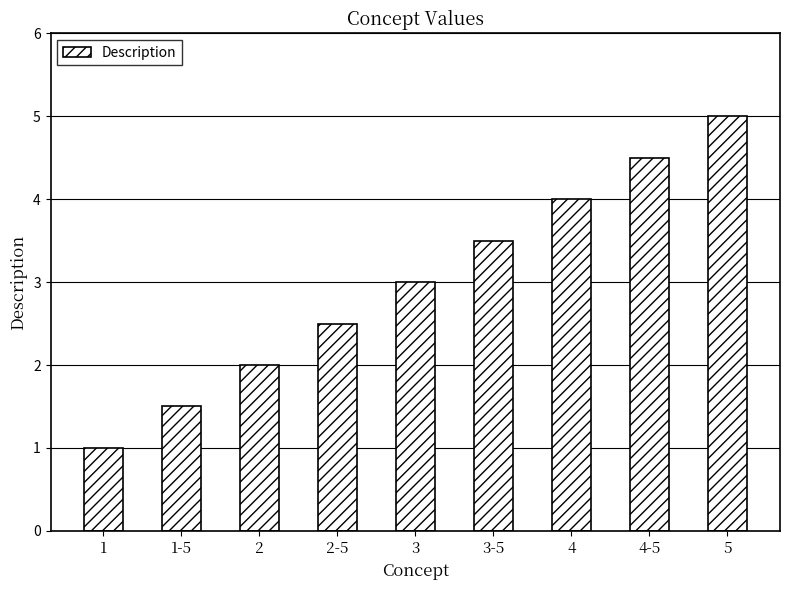

What is the approximate value at 2-5?

2.5